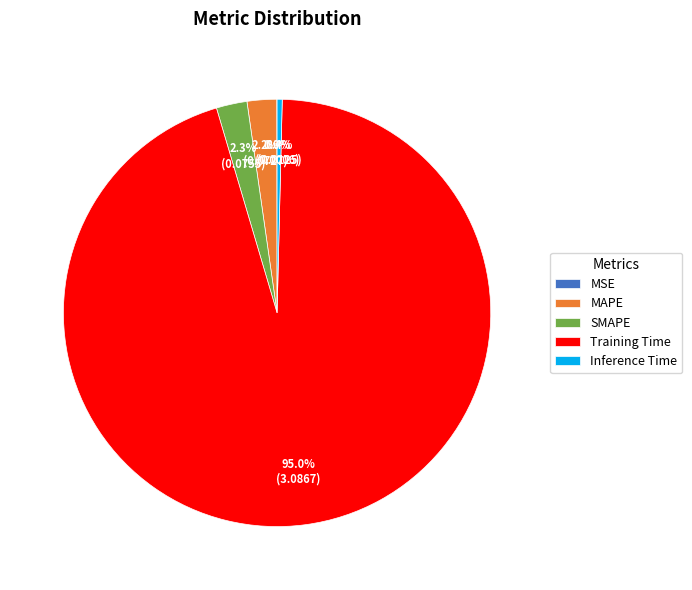

To the nearest percent, what portion does SMAPE represent?

2%